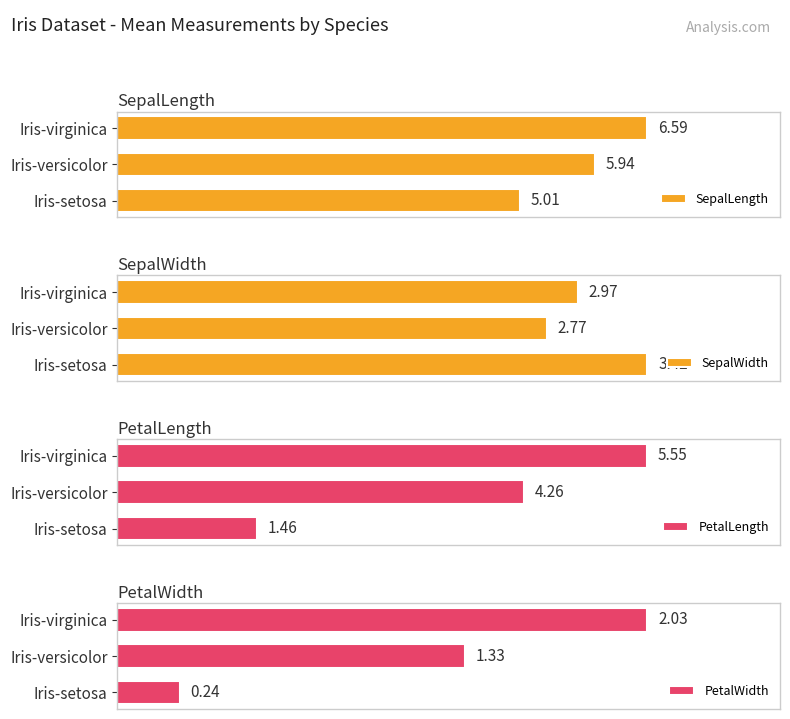

At which label does SepalLength reach its peak?

Iris-virginica